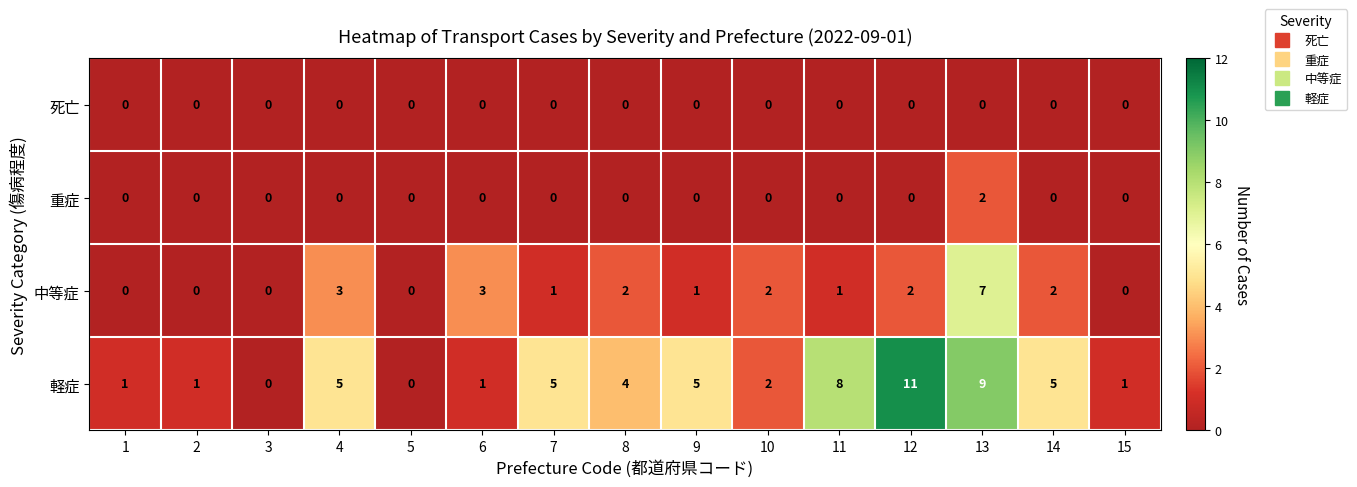

At how many categories does at least one series exceed 6?

3